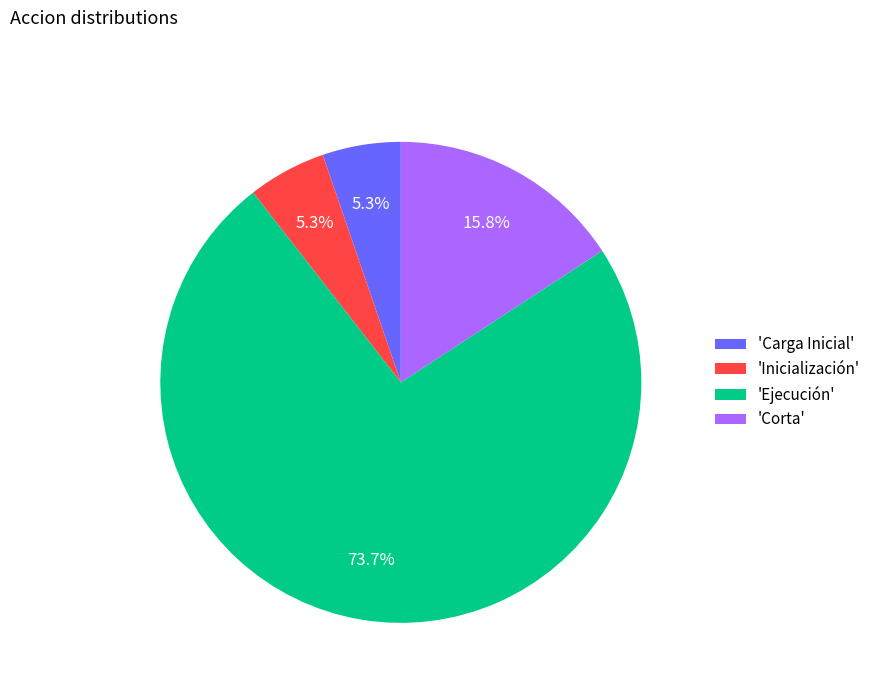

Is there any slice that represents more than half of the pie?

Yes